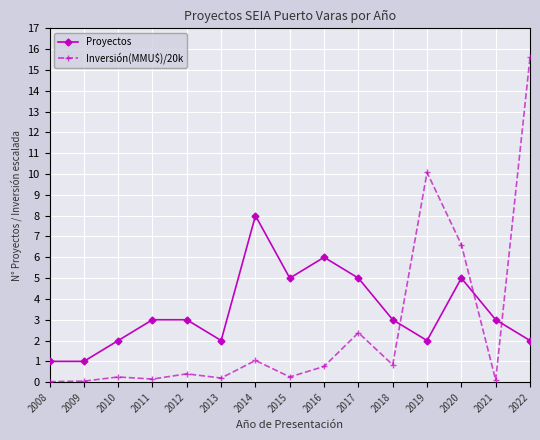

How many lines are shown in the chart?

2